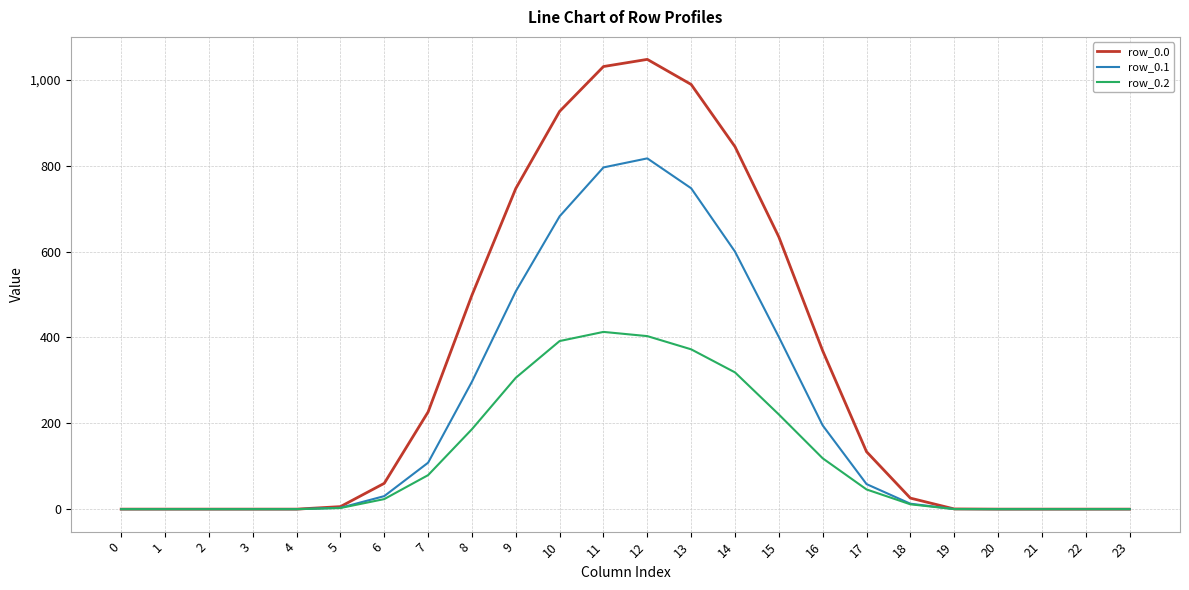

The row_0.0 series shows 0.0 at 23. True or false?

True